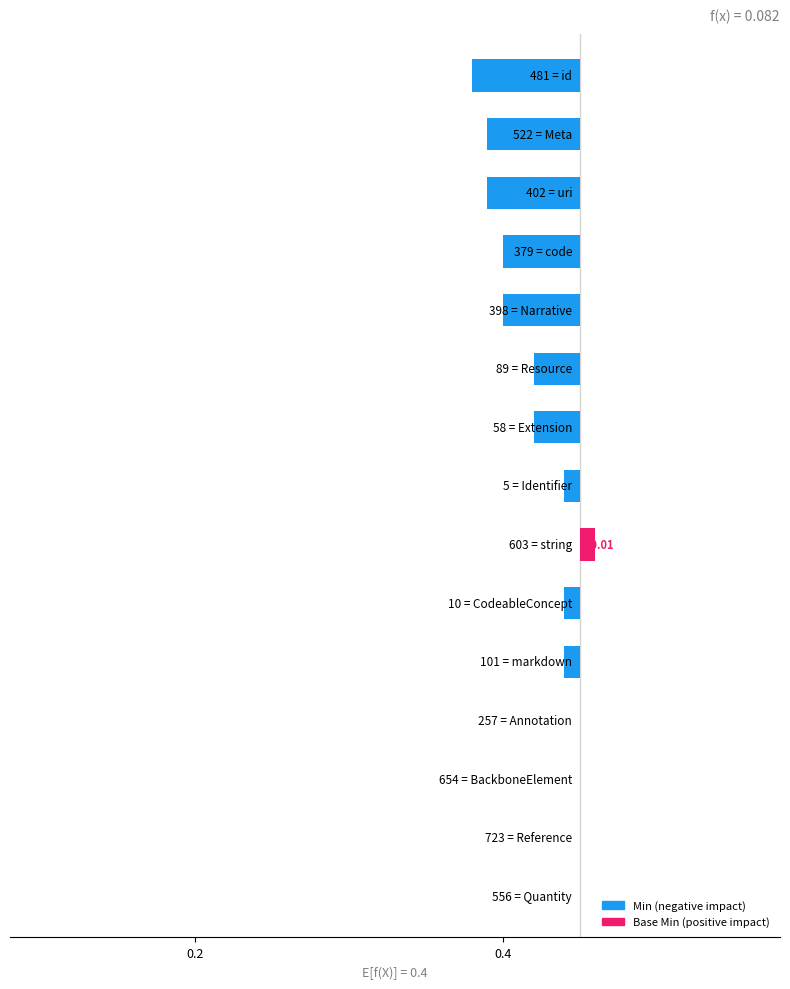

List the labels in order of Min value, smallest first.

id, Meta, uri, code, Narrative, Resource, Extension, Identifier, string, CodeableConcept, markdown, Annotation, BackboneElement, Reference, Quantity